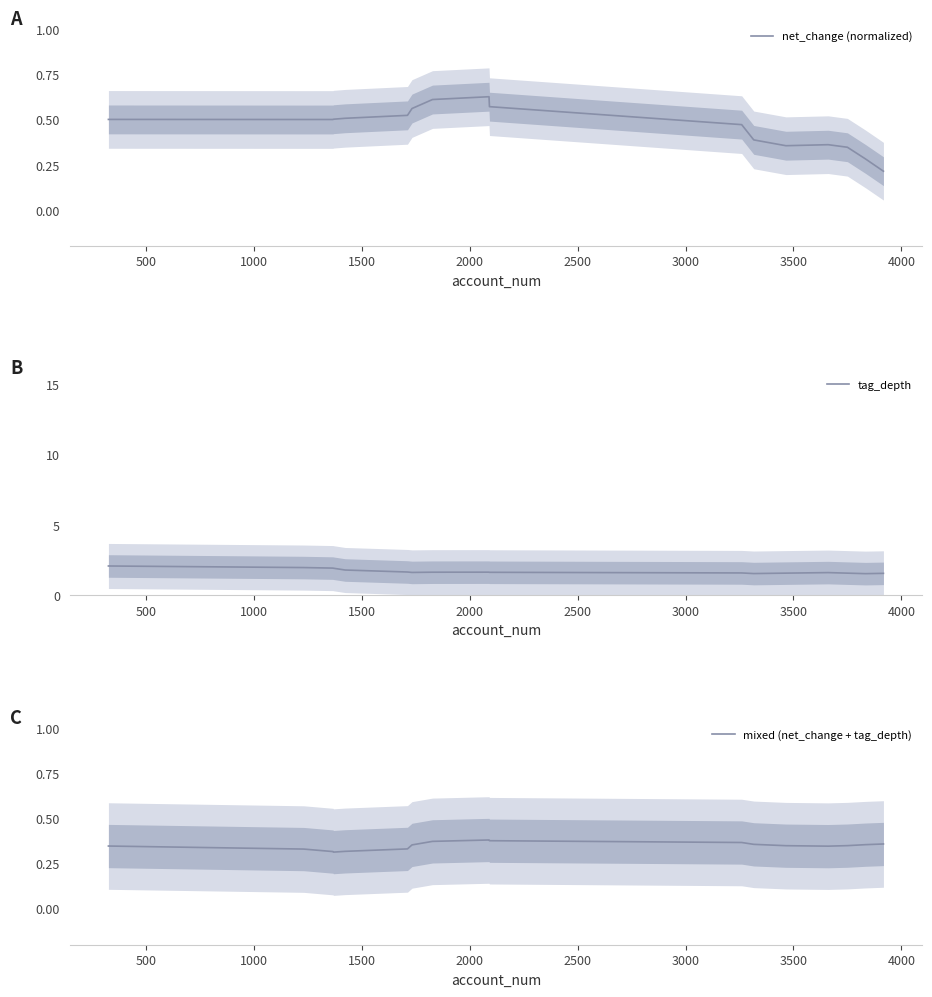

What is the difference between the maximum and minimum values in the tag_depth series?

0.5